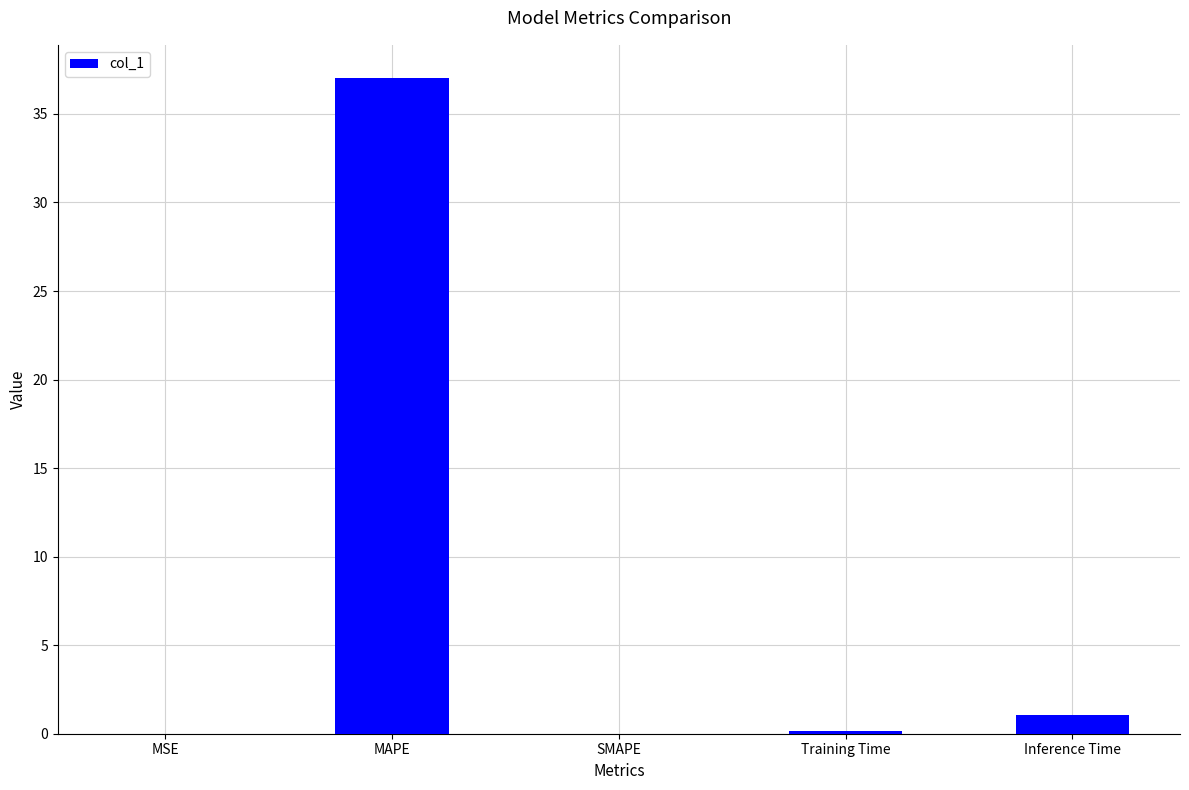

What is the sum of all values?

38.3